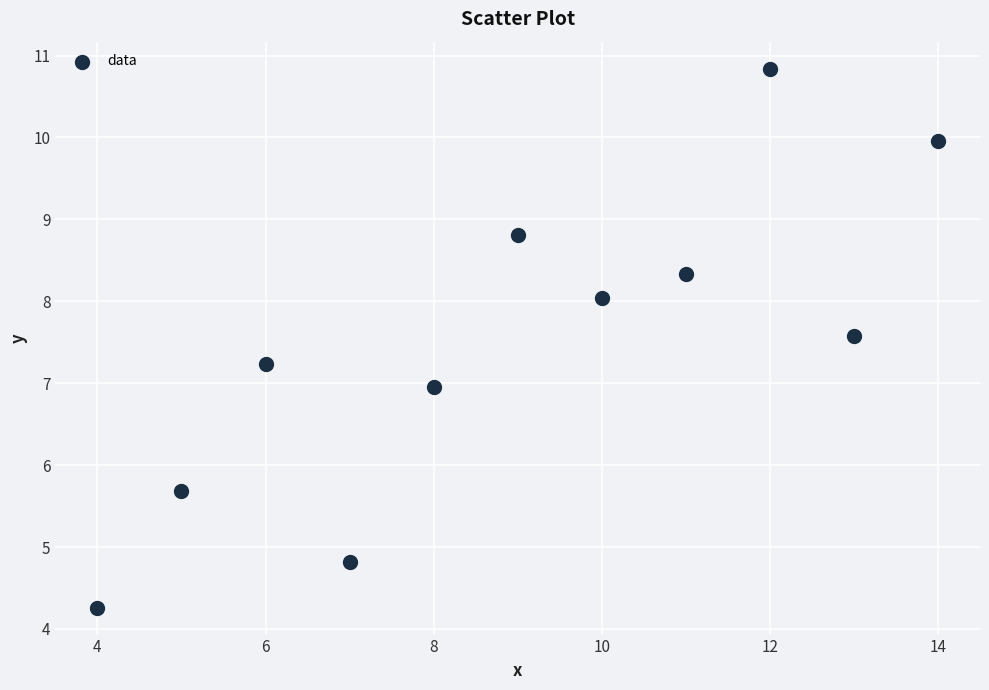

What is the range of Y values (max minus min)?

6.6